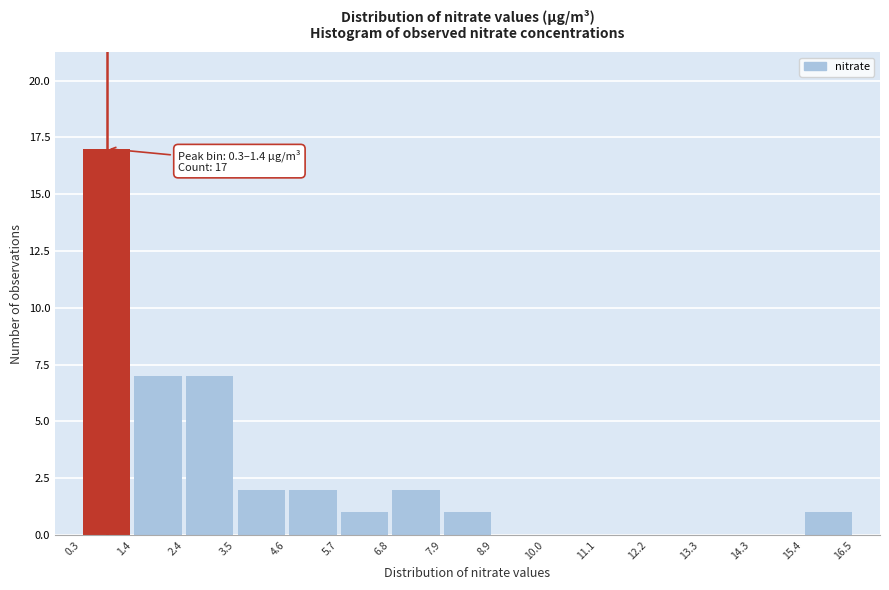

Which range on the x-axis has the tallest bar?

0.3 to 1.4